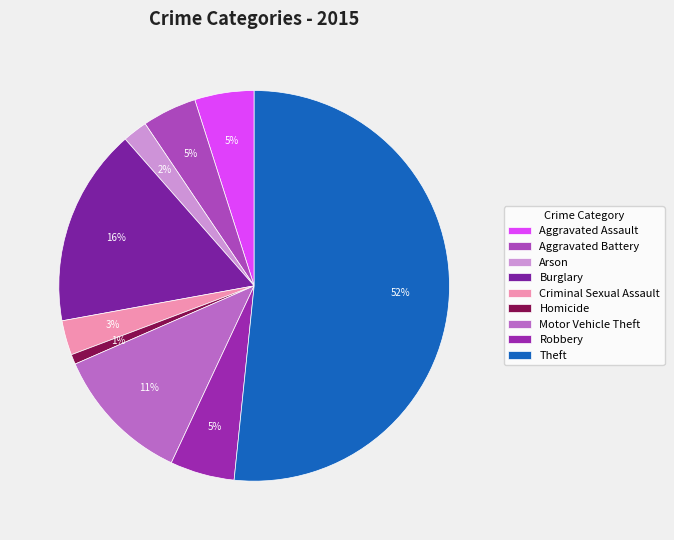

Is there a majority slice in this chart?

Yes